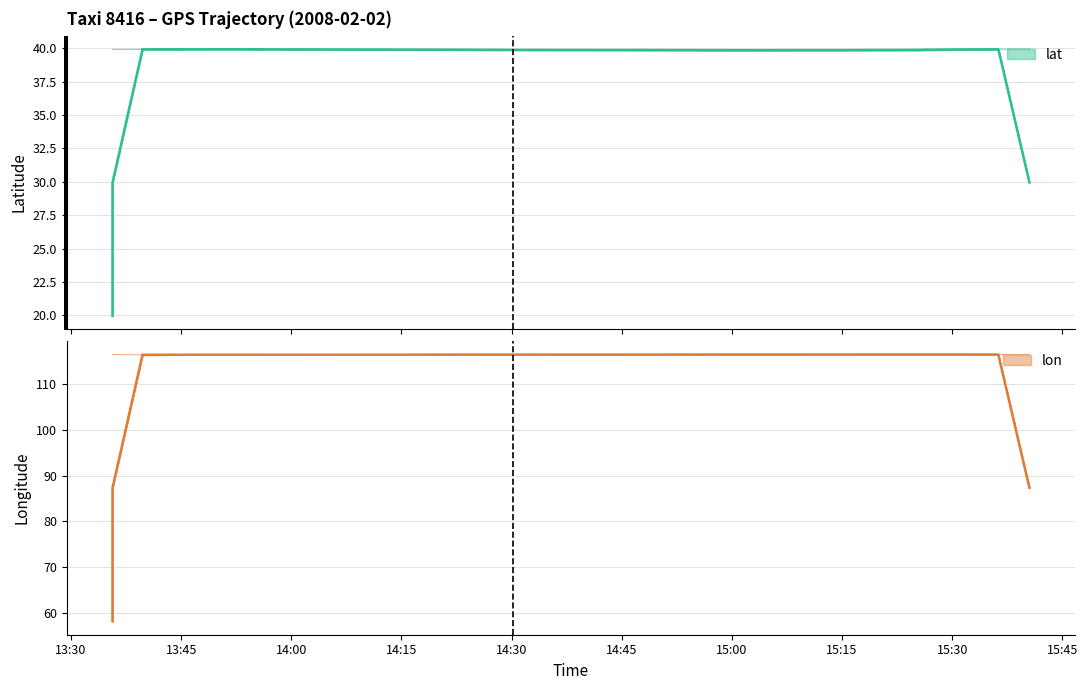

Rank the series at 14:15 from highest to lowest value.

lon, lat